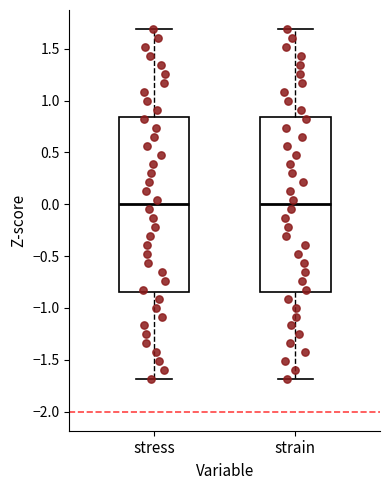

Reading left to right, read every box against the y-axis: the position of its median line, the range the box covers, and the ends of its whiskers. The values are not printed on the chart, so give them approximately, as read against the axis.

stress: median 0.00, box -0.85 to 0.85, whiskers -1.70 to 1.70
strain: median 0.00, box -0.85 to 0.85, whiskers -1.70 to 1.70